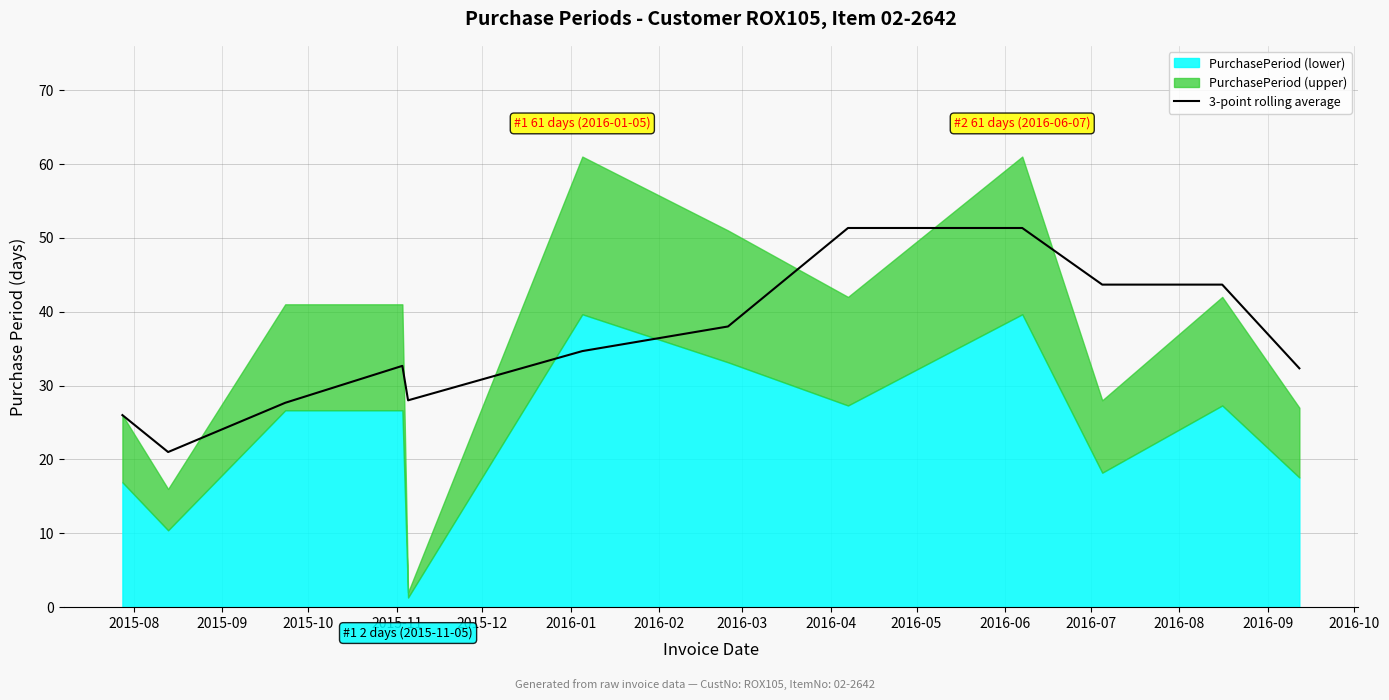

What is the highest value of the 3-point rolling average series?

51.3